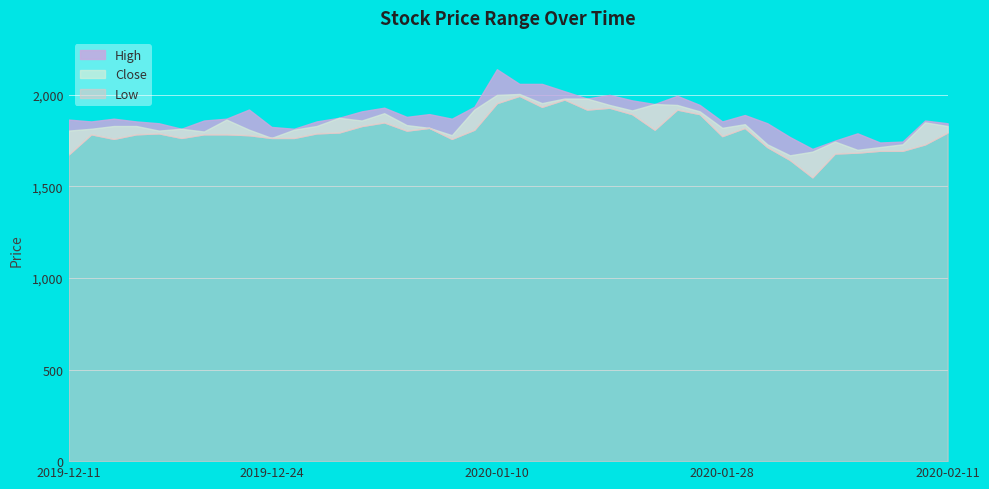

True or false: High and Close intersect in this chart.

False